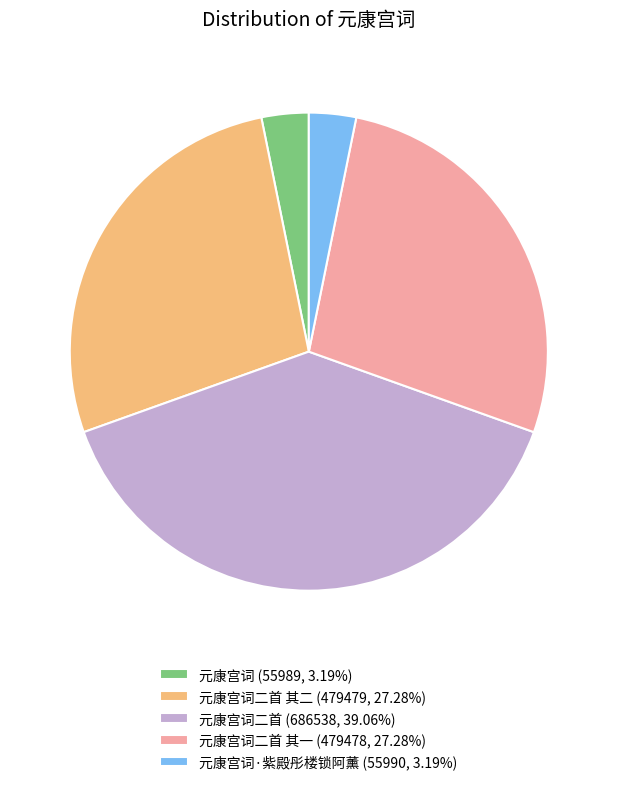

What is the ratio of the value at 元康宫词二首 其二 (479479, 27.28%) to the value at 元康宫词二首 (686538, 39.06%)?

0.7